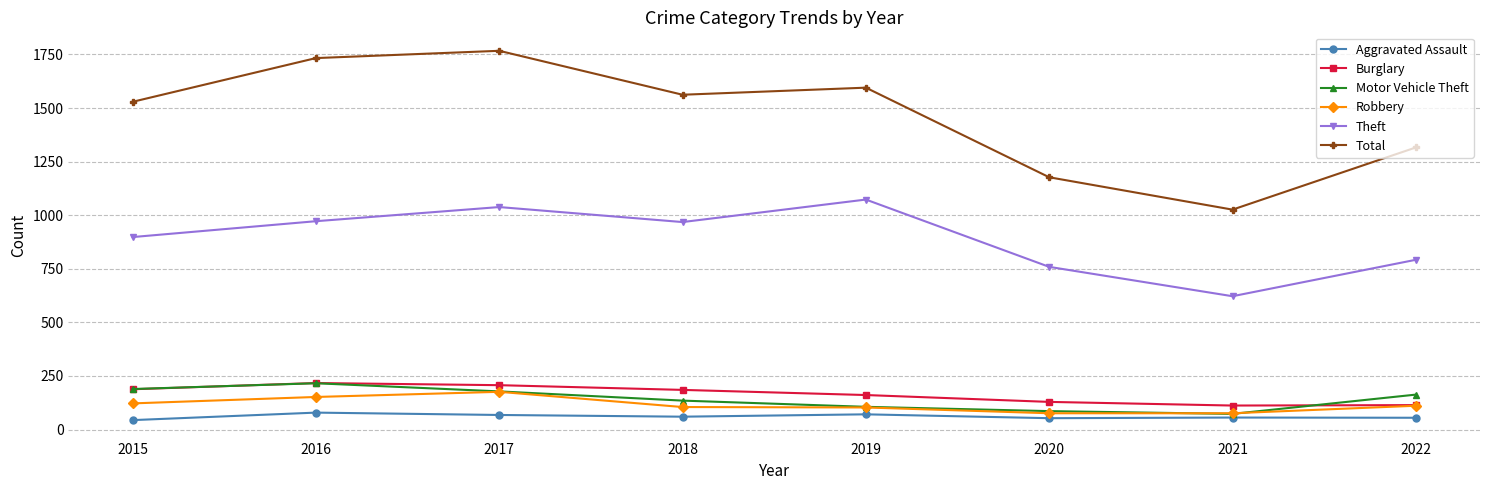

Count the number of categories in the chart.

8